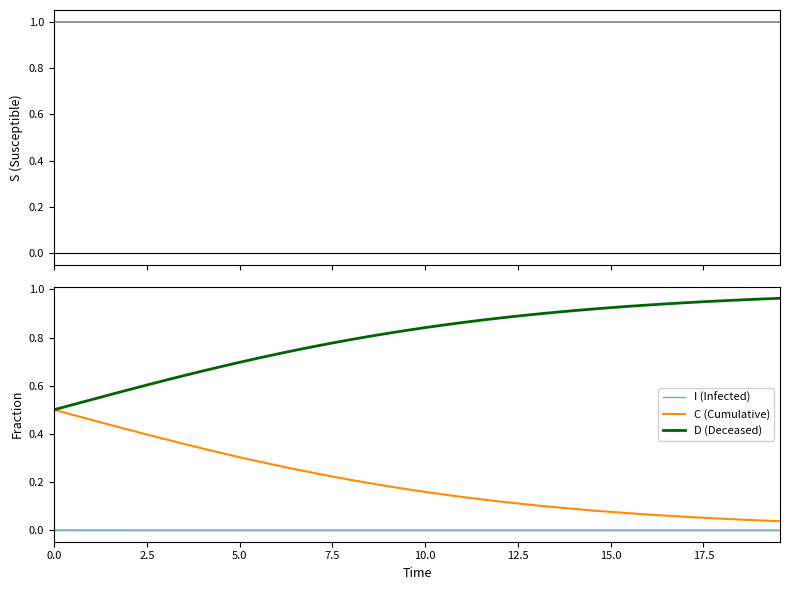

True or false: C (Cumulative) and I (Infected) intersect in this chart.

False